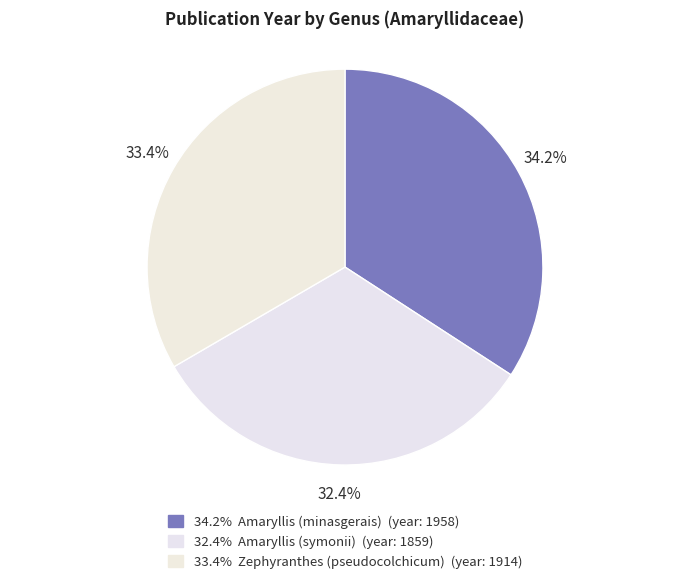

What is the smallest slice in the pie chart?

Amaryllis (symonii)